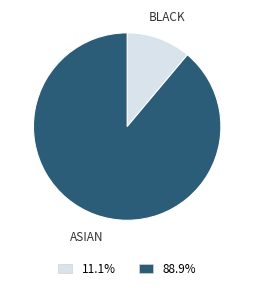

Is there any slice that represents more than half of the pie?

Yes